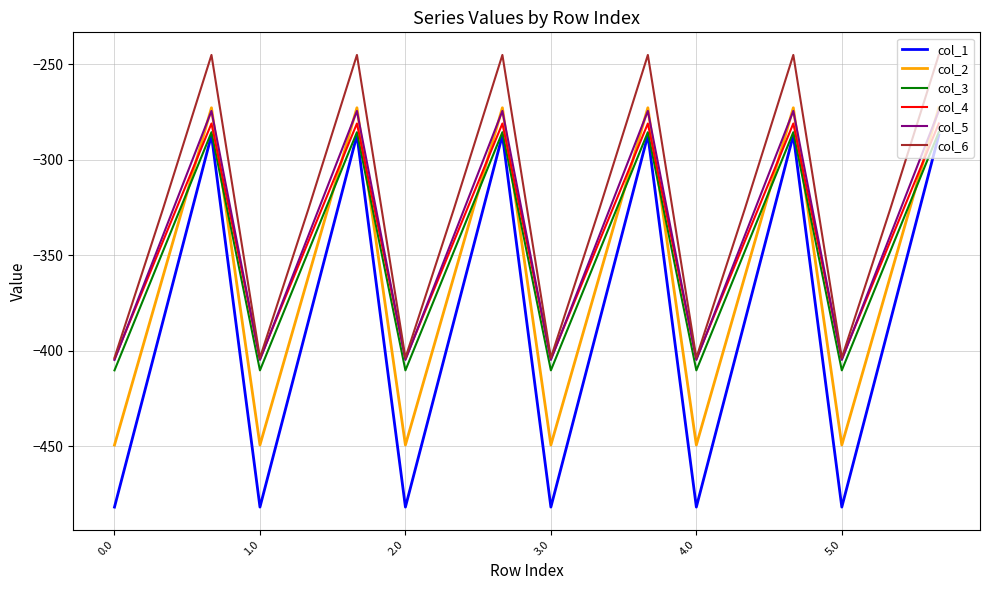

Which series has the largest total across all categories?

col_6